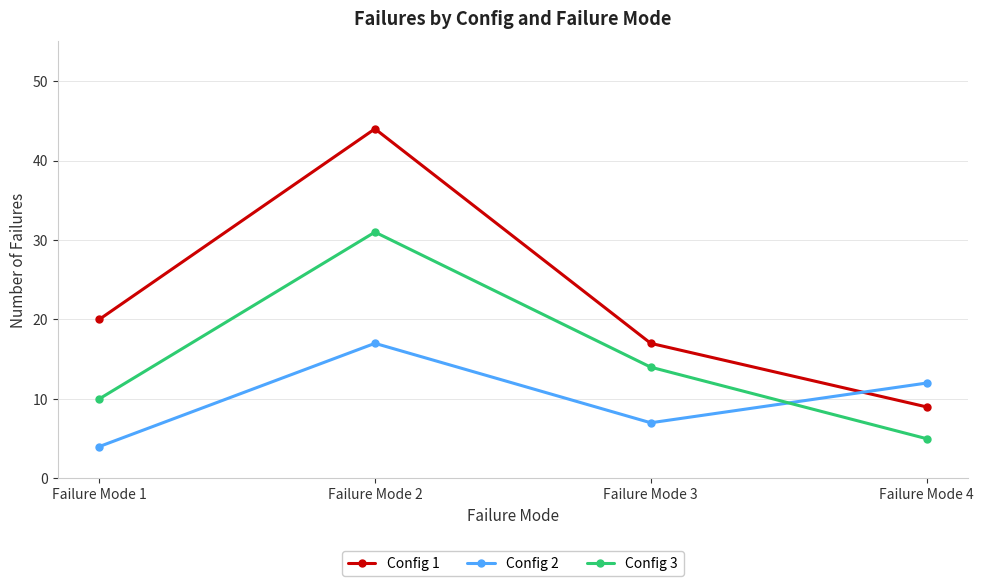

Reading right to left, what are all the values shown in this chart?

Config 1: Failure Mode 4=9	Failure Mode 3=17	Failure Mode 2=44	Failure Mode 1=20
Config 2: Failure Mode 4=12	Failure Mode 3=7	Failure Mode 2=17	Failure Mode 1=4
Config 3: Failure Mode 4=5	Failure Mode 3=14	Failure Mode 2=31	Failure Mode 1=10